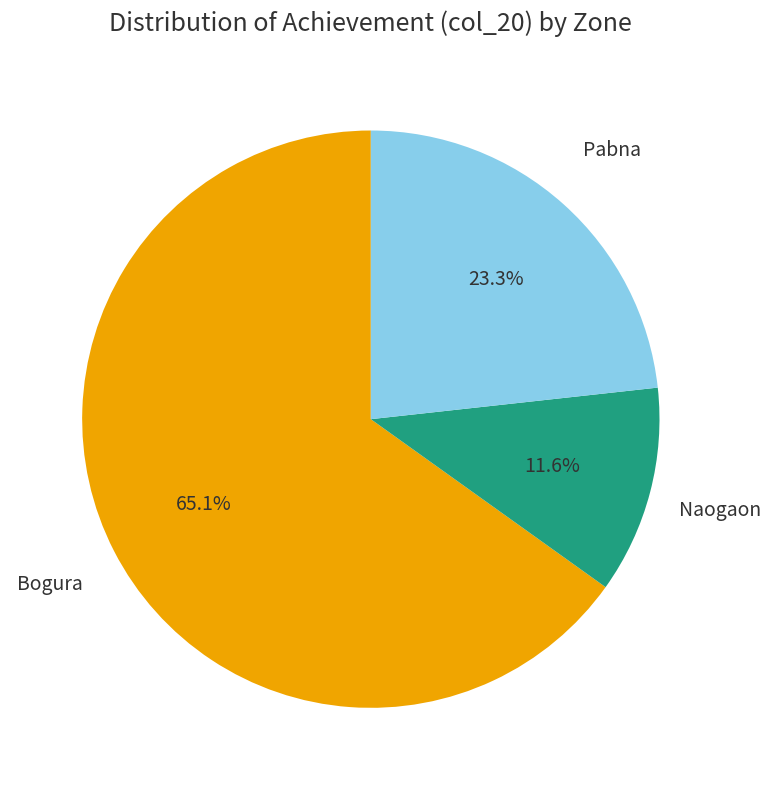

Does any single category account for the majority?

Yes